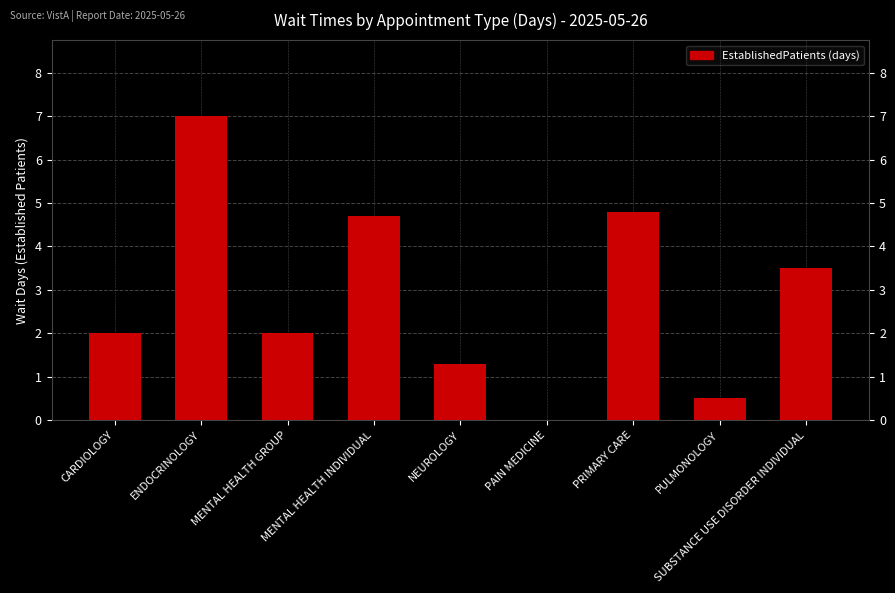

What is the sum of the values at NEUROLOGY and ENDOCRINOLOGY?

8.3